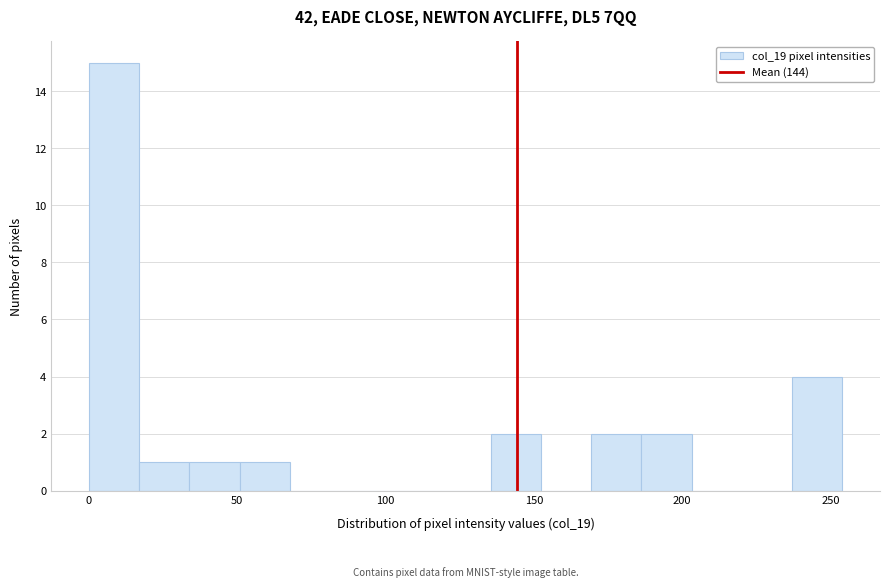

Read against the x-axis, roughly where is the centre of the tallest bar?

10